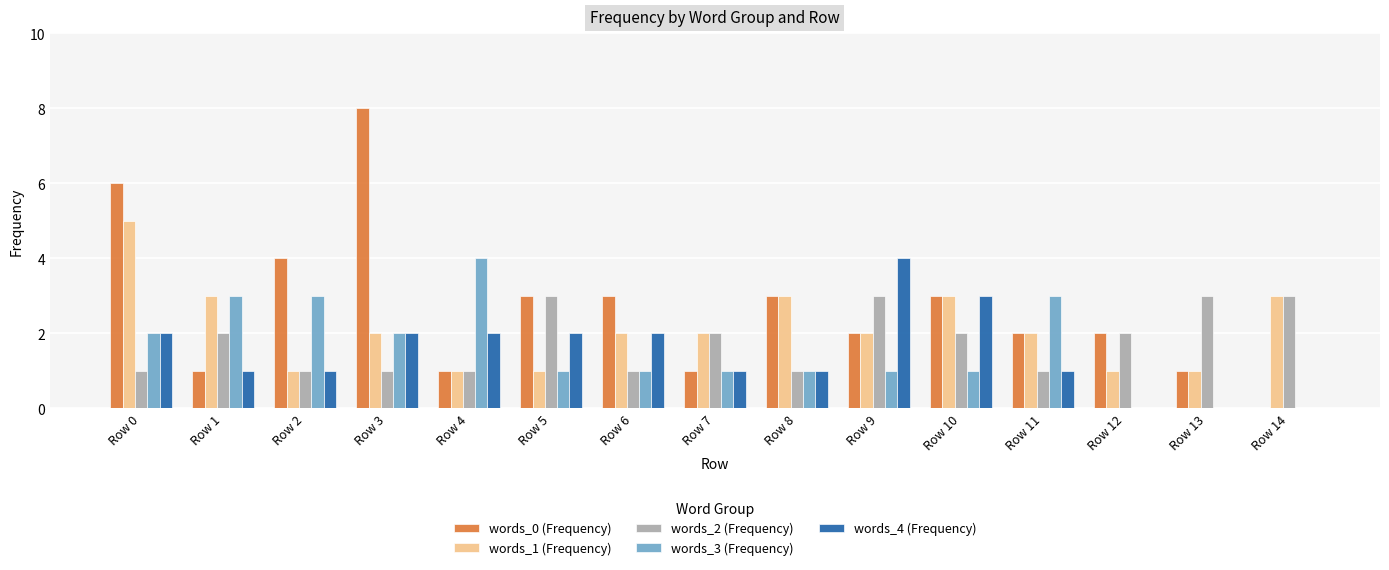

How many values in words_0 (Frequency) are above zero?

14